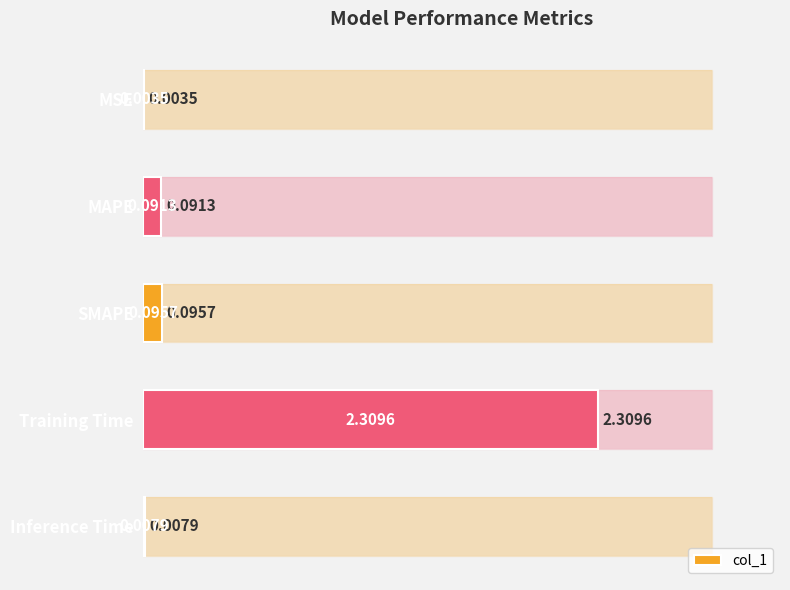

Reading right to left, transcribe all the data shown in this chart.

0.0	2.3	0.1	0.1	0.0